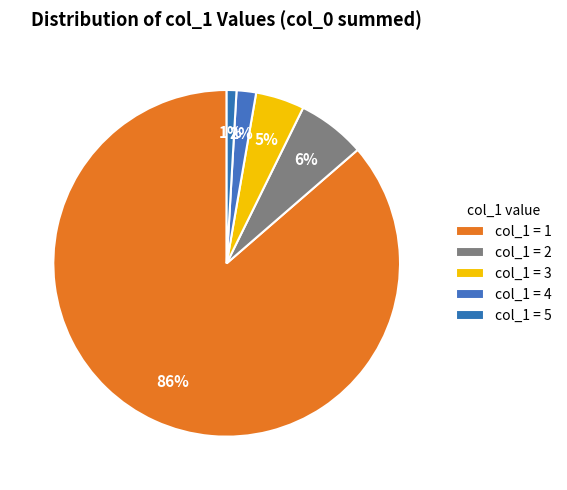

Count the number of slices in the pie.

5